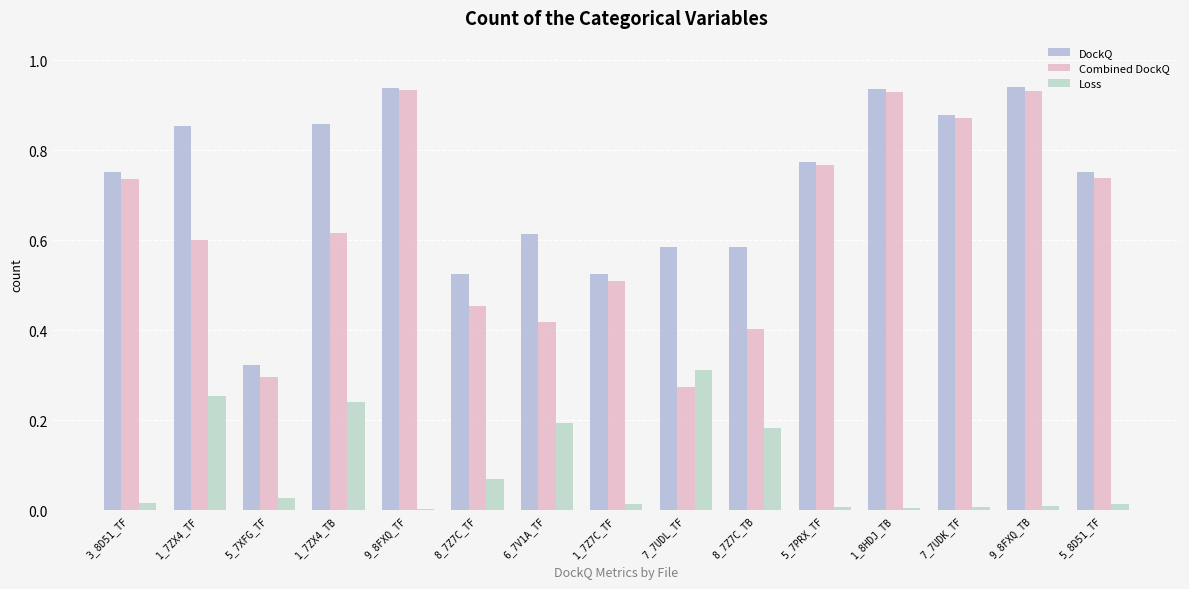

Does the chart contain stacked bars?

No